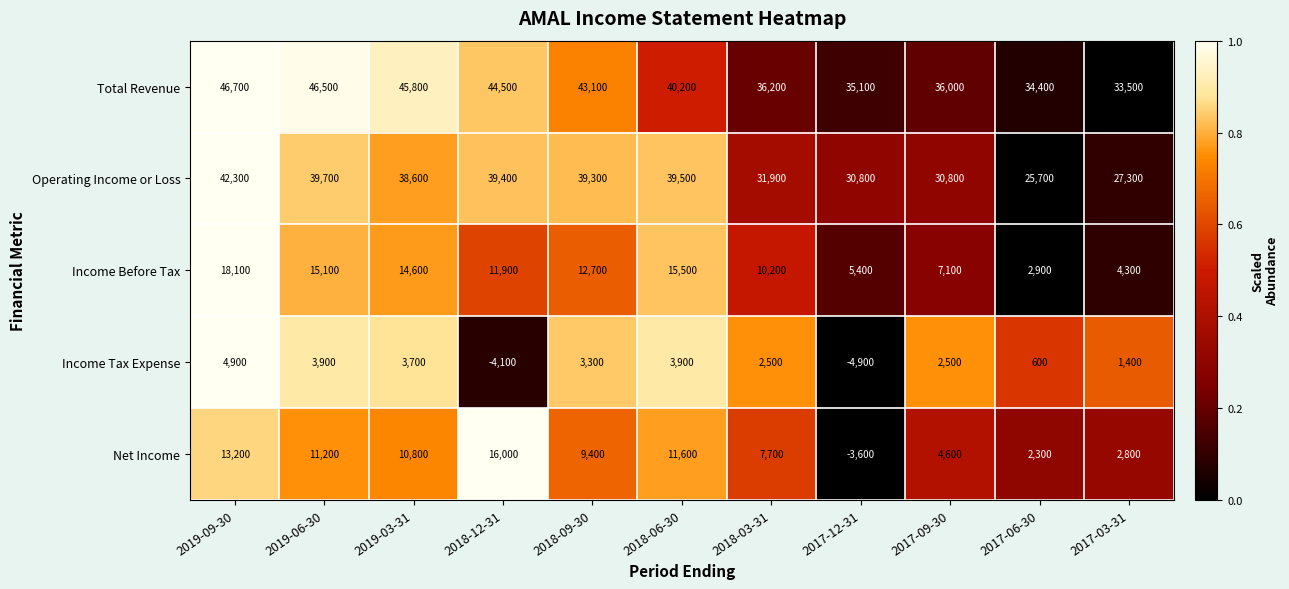

At which category is the sum across all series the highest?

2019-09-30